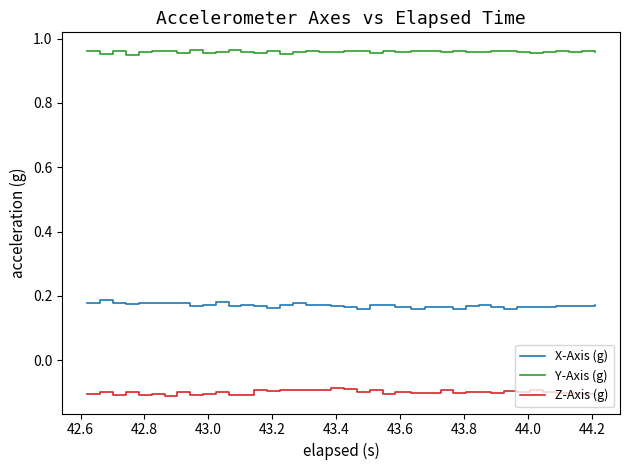

Which series has the largest total across all categories?

Y-Axis (g)